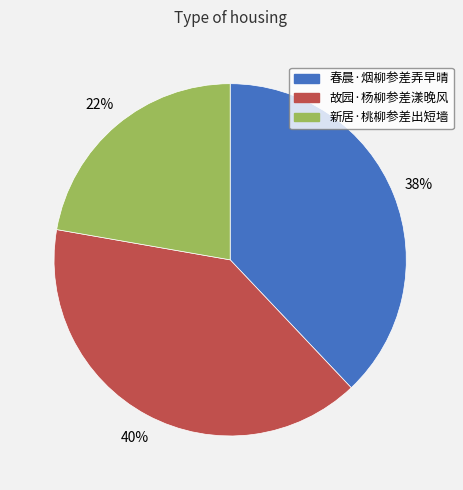

The 故园·杨柳参差漾晚风 slice represents 30% of the pie. True or false?

False